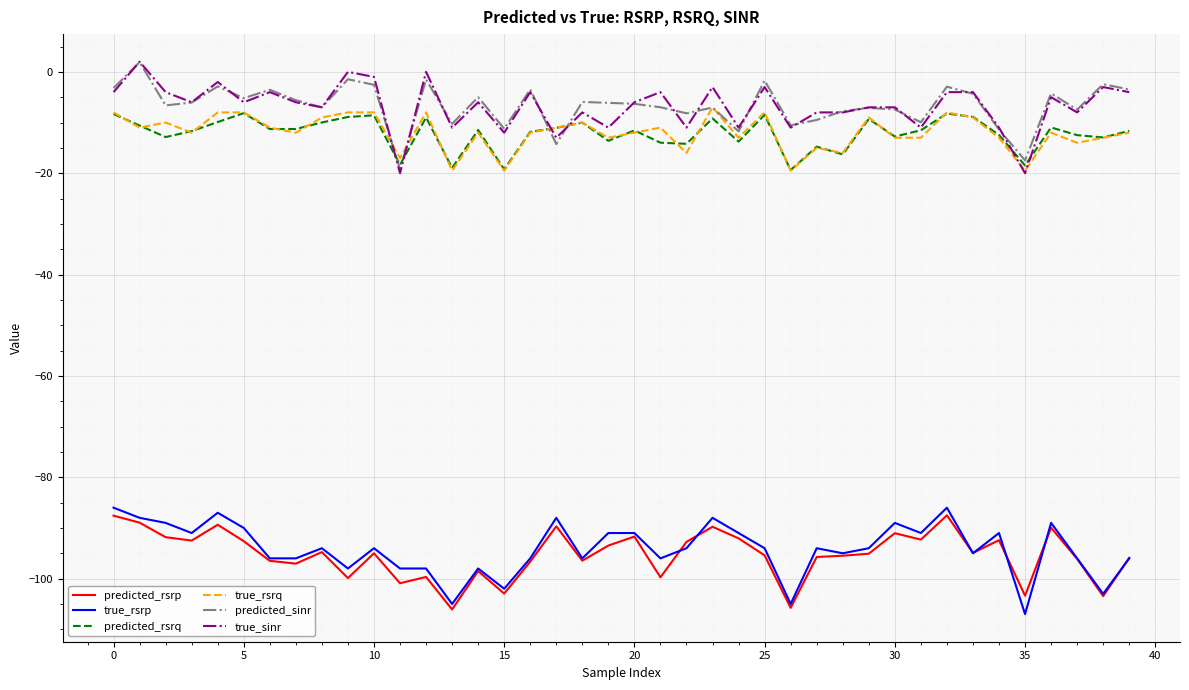

What is the lowest value of the true_rsrp series?

-107.0